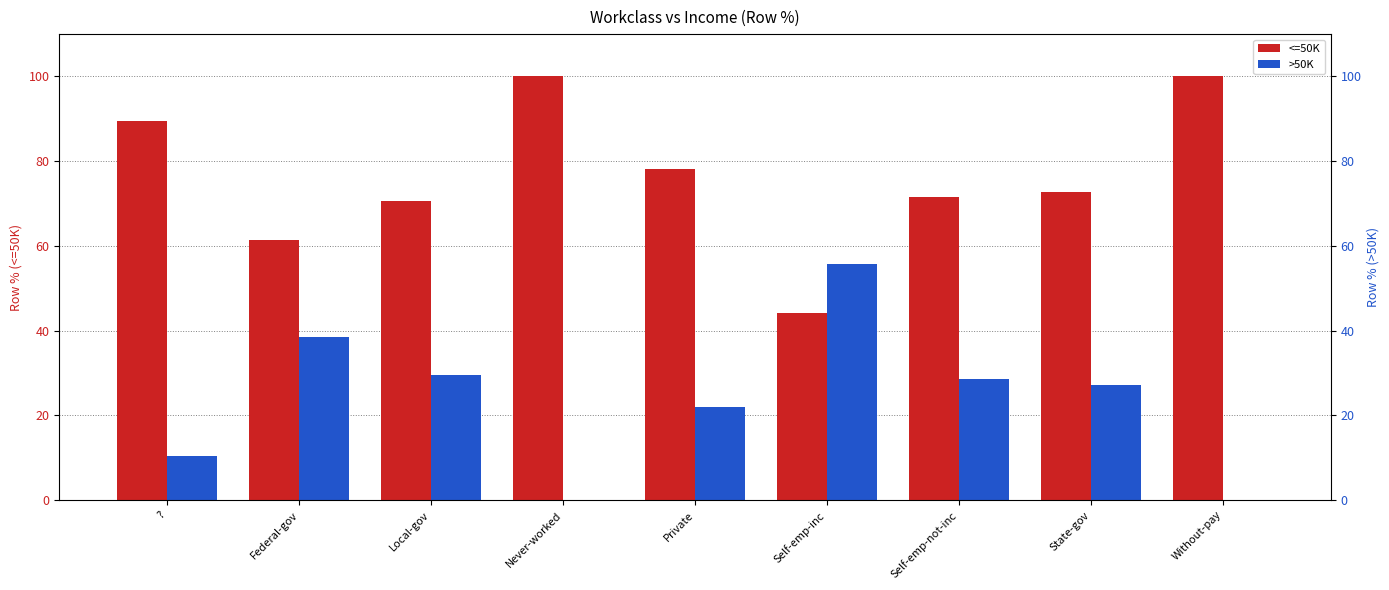

Which label corresponds to the largest value in the chart?

Never-worked